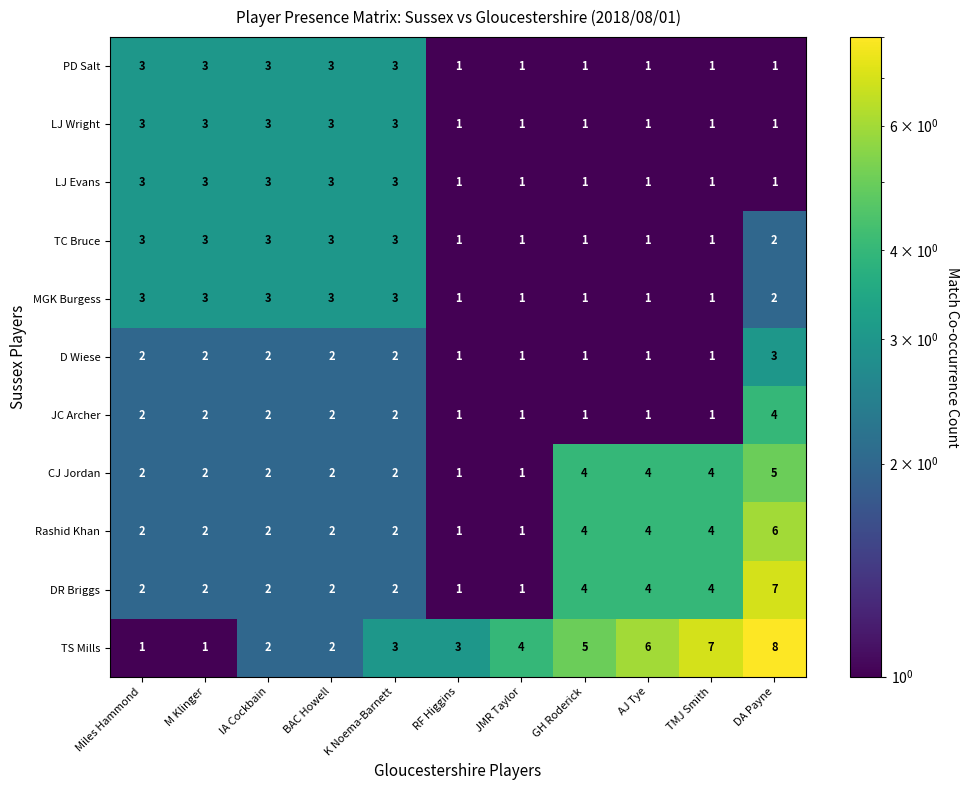

What is the difference between the maximum and minimum values in the DR Briggs series?

6